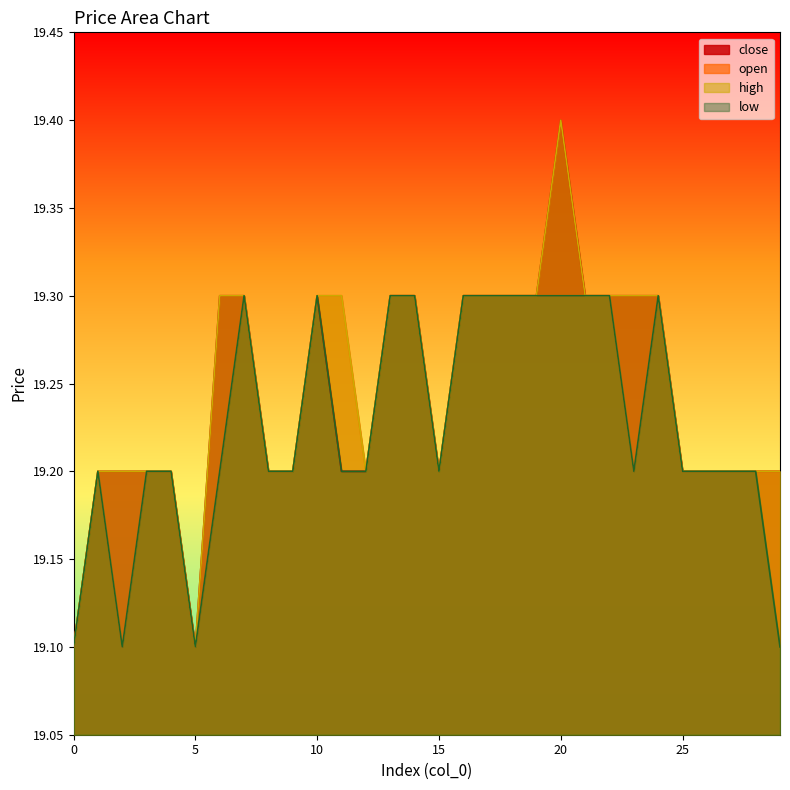

At how many categories does at least one series exceed 19?

30